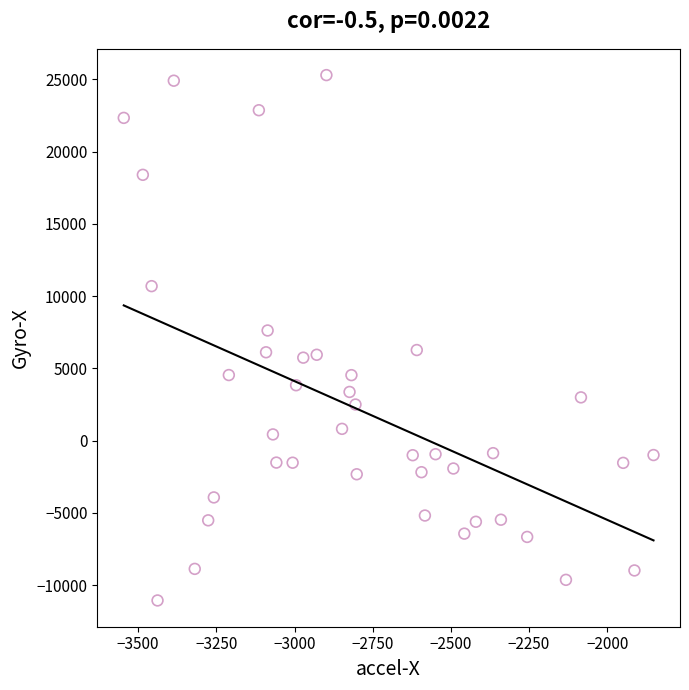

What is the range of Y values (max minus min)?

36336